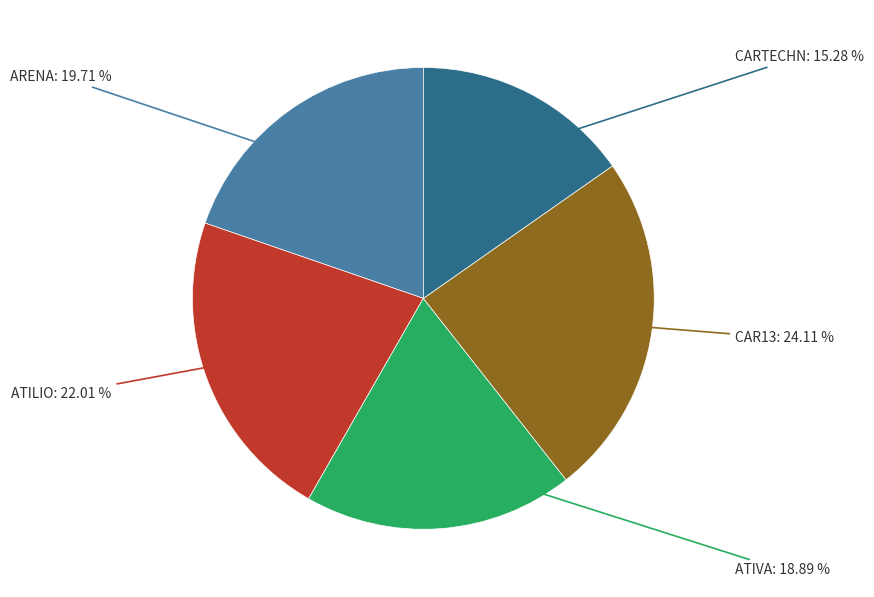

To the nearest percent, what is the average slice percentage?

20%